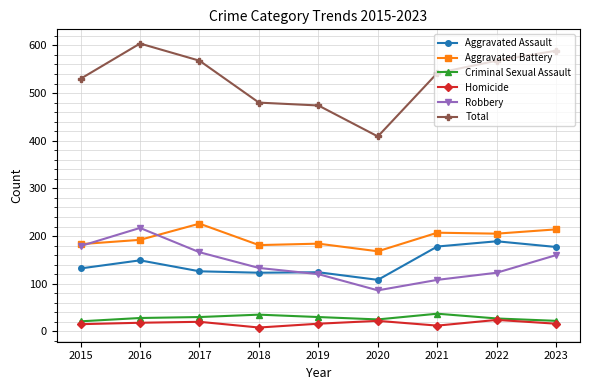

Which series has the largest total across all categories?

Total